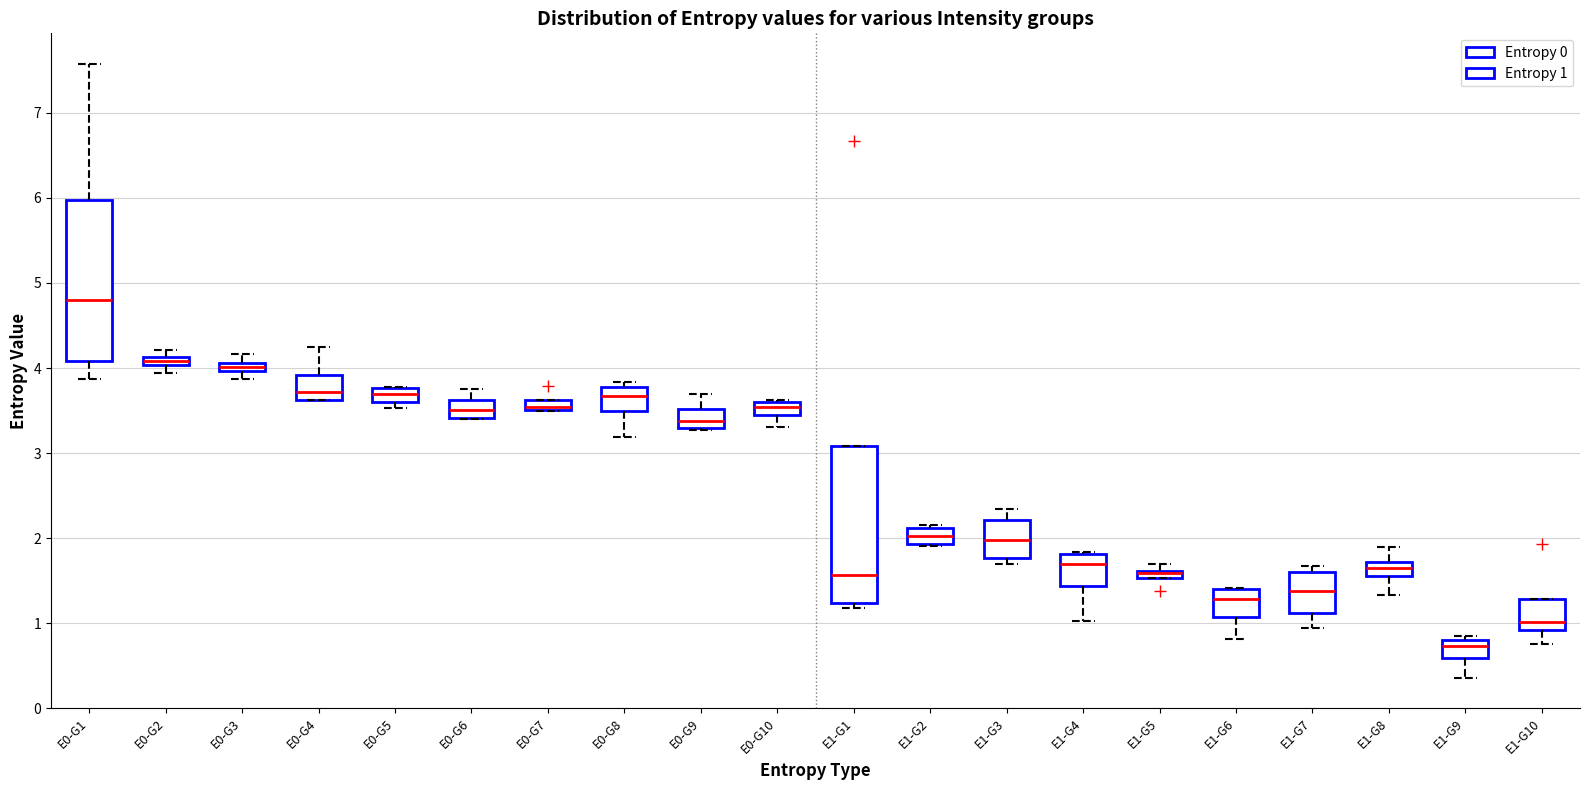

Where does the lower whisker of the box for E1-G9 end on the y-axis? The values are not printed on the chart, so give them approximately, as read against the axis.

0.4